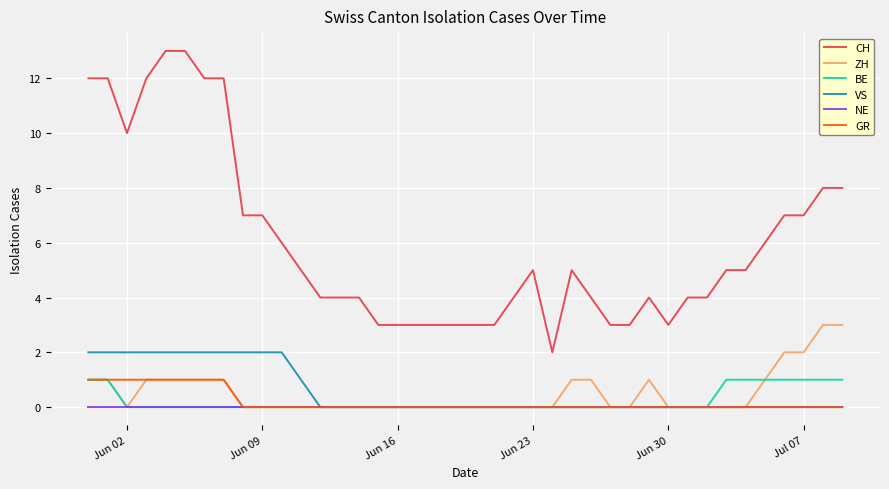

Which series has the largest total across all categories?

CH